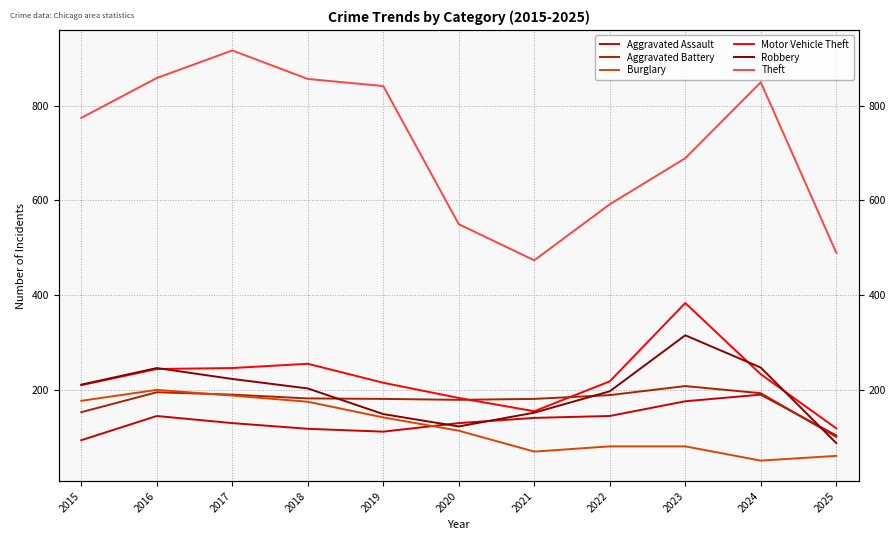

What is the difference between the second highest and second lowest values in the Burglary series?

127